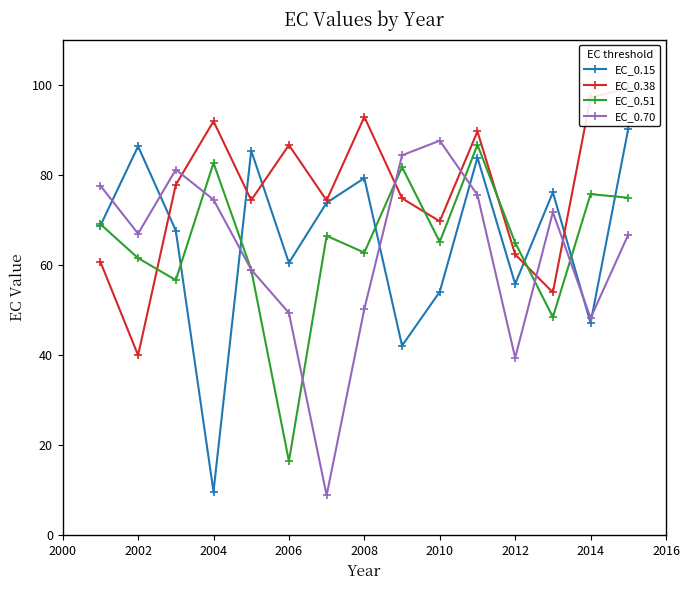

Count the number of data series in this chart.

4